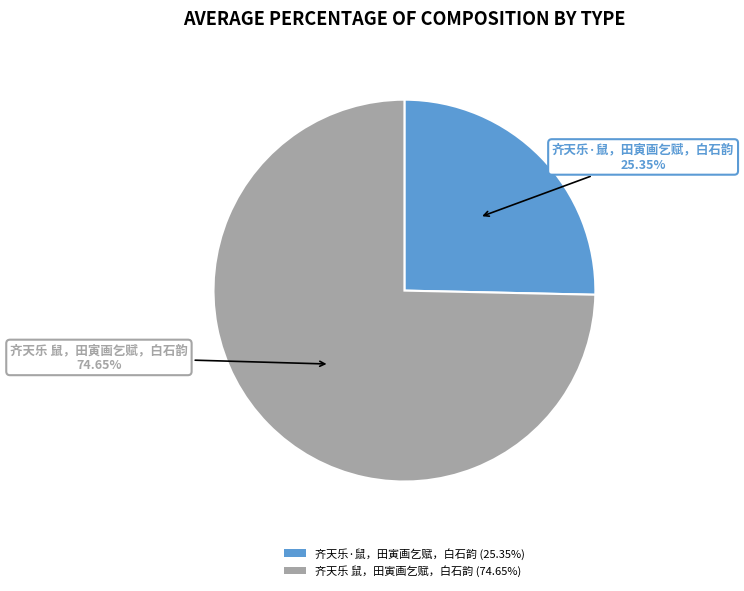

Which has a higher value, 齐天乐·鼠，田寅画乞赋，白石韵 or 齐天乐 鼠，田寅画乞赋，白石韵?

齐天乐 鼠，田寅画乞赋，白石韵